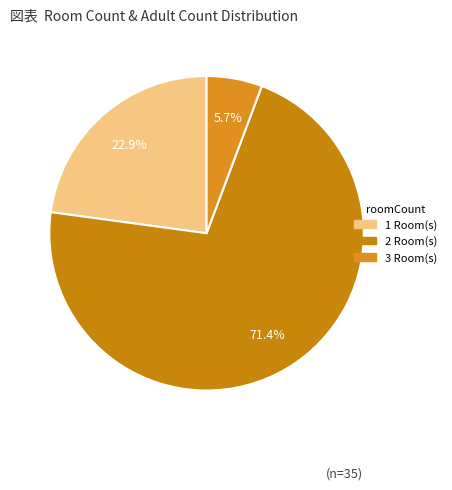

To the nearest percent, what is the average slice percentage?

33%